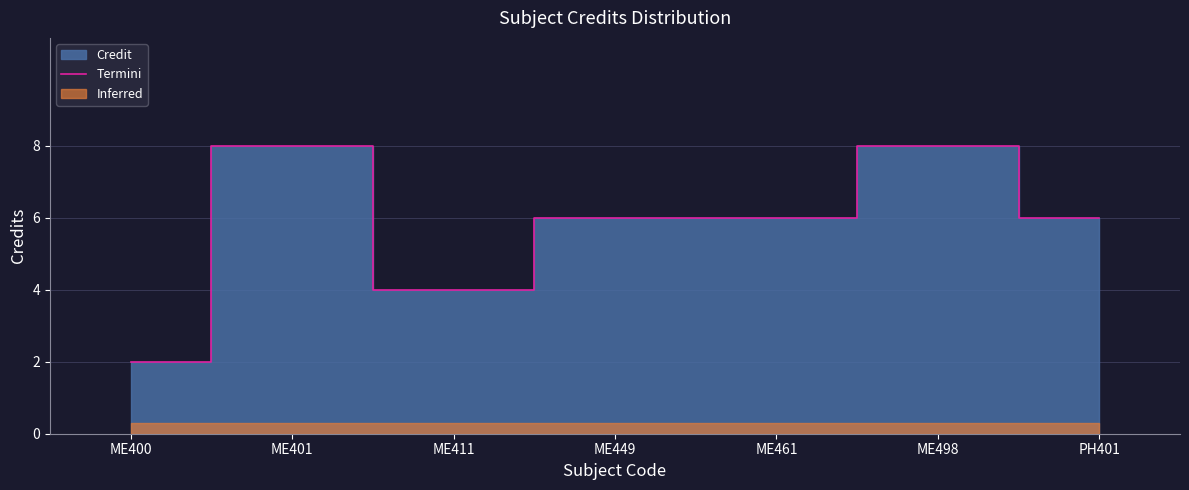

What position from the right is ME400?

7